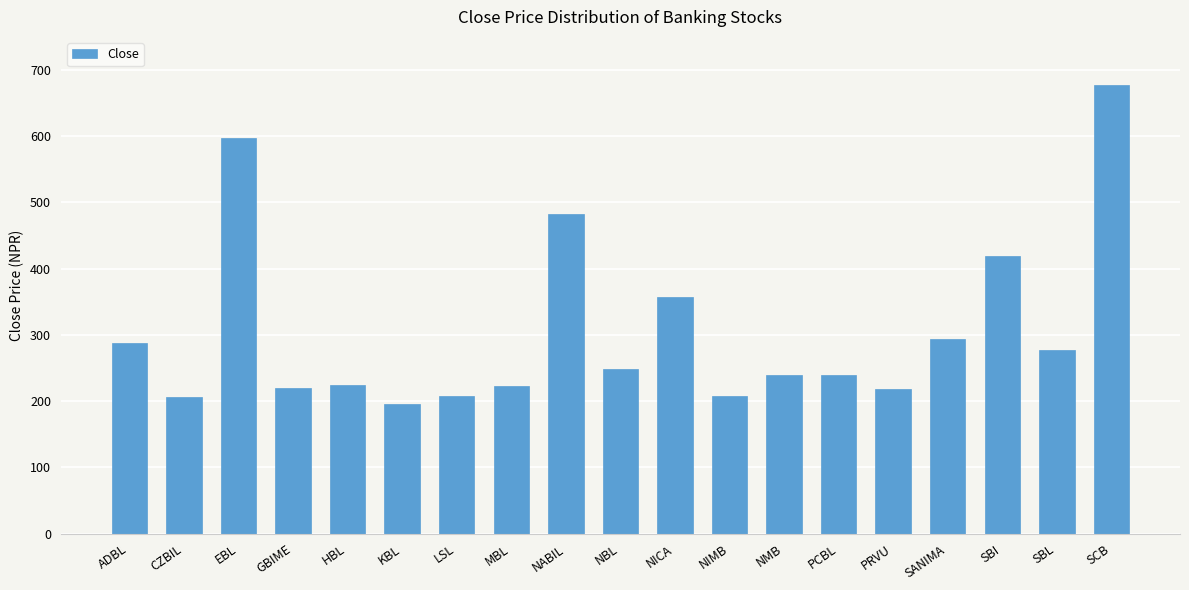

Which label corresponds to the largest value in the chart?

SCB